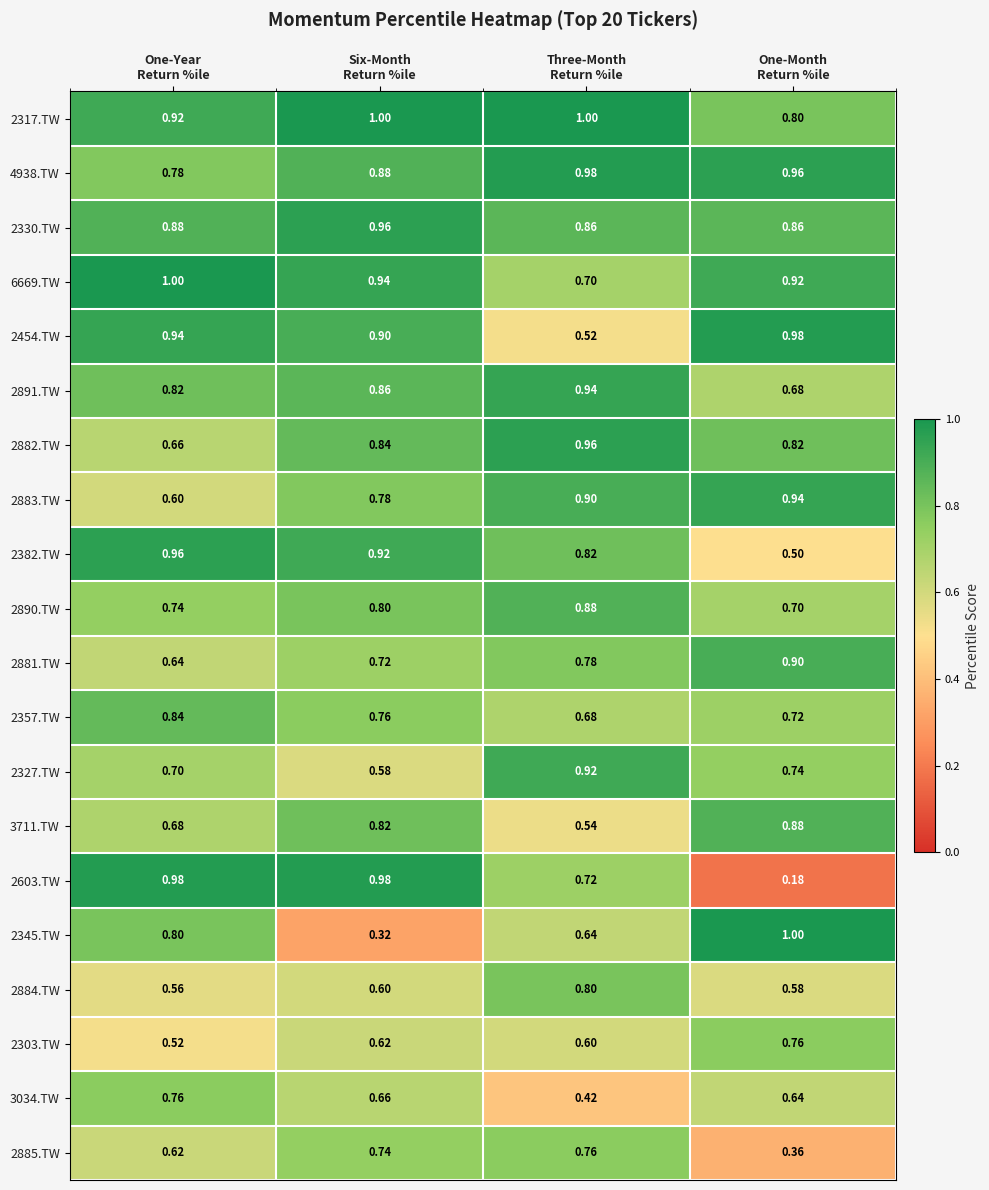

At which category is the sum across all series the highest?

Six-Month
Return %ile